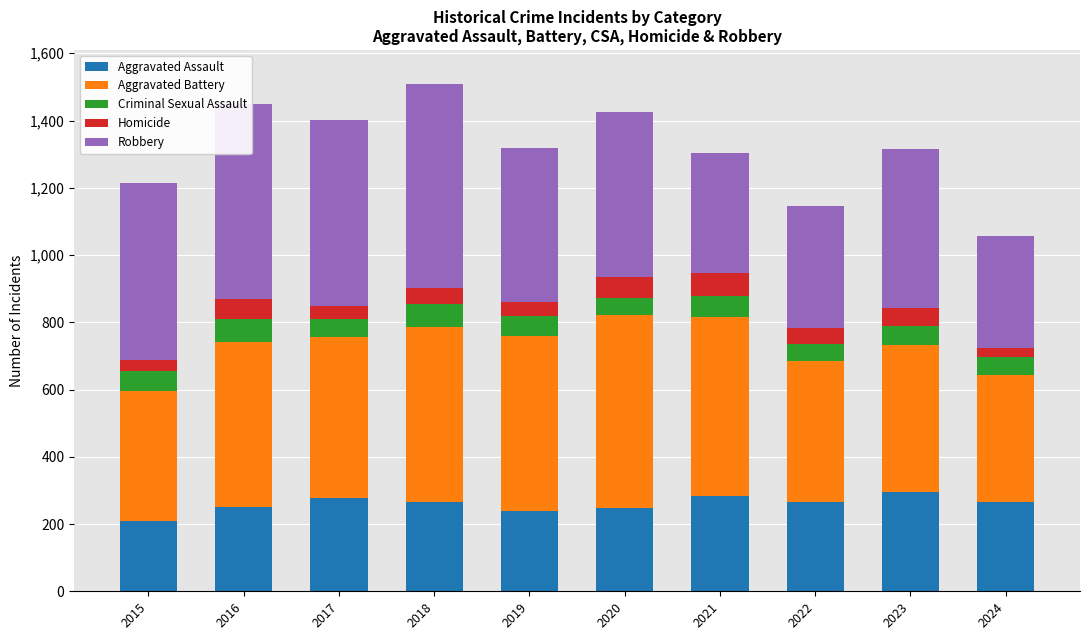

What is the total value across all series at 2021?

1303